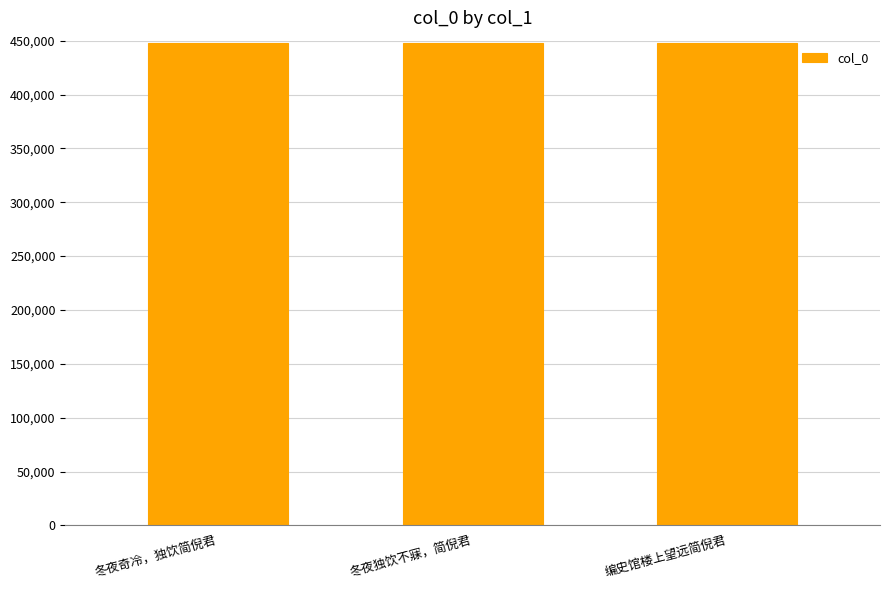

What is the sum of the values at 冬夜奇冷，独饮简倪君 and 冬夜独饮不寐，简倪君?

895586